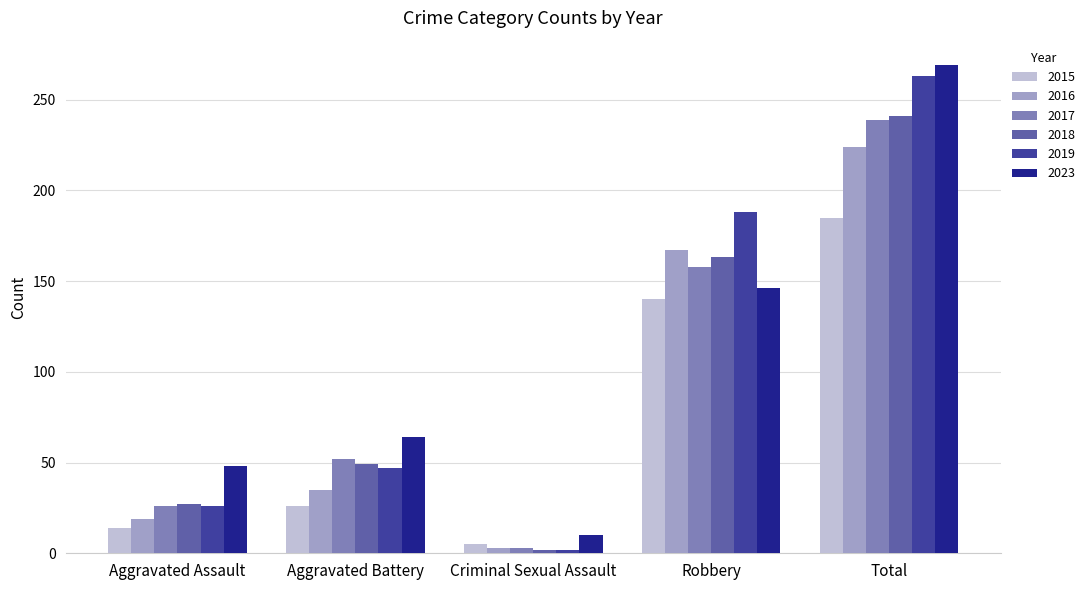

How many series are shown in this chart?

6